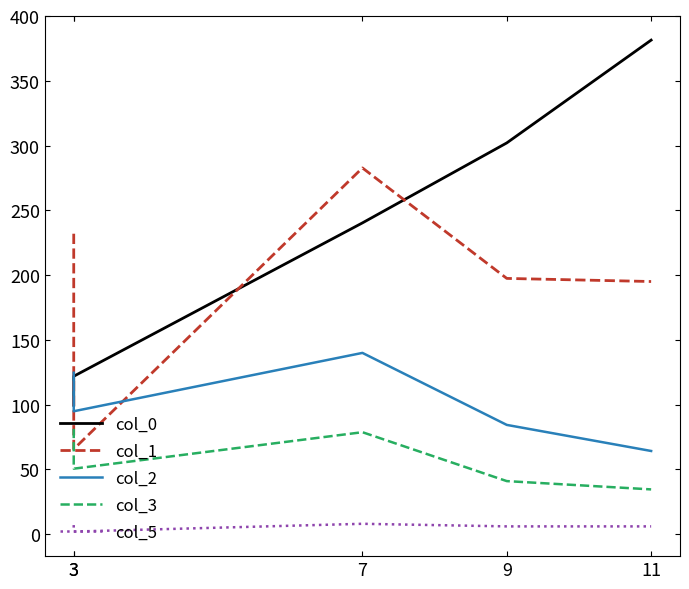

What is the sum of all col_3 values?

286.1